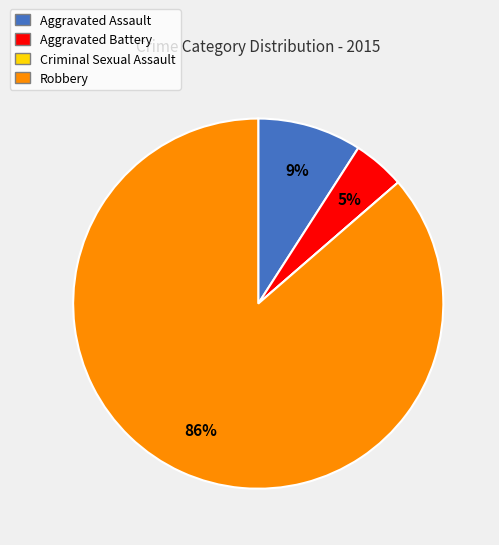

Which has a higher value, Aggravated Battery or Robbery?

Robbery